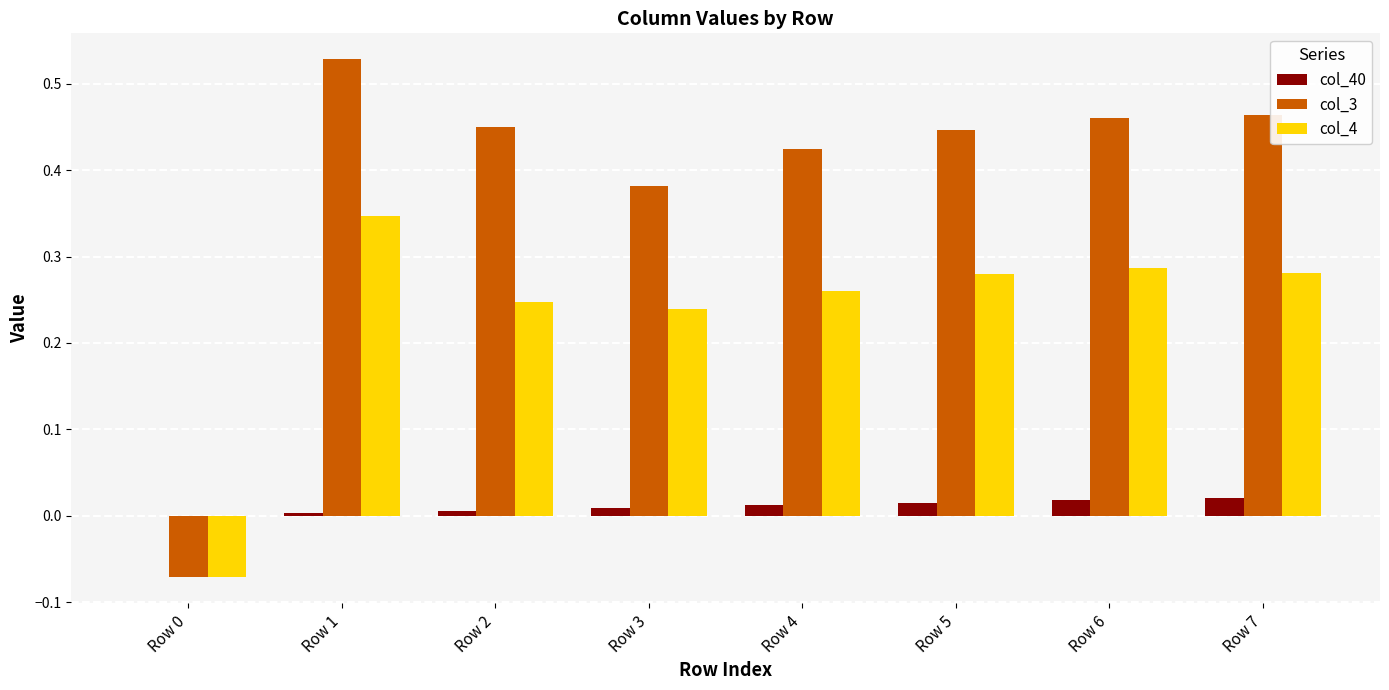

Which label corresponds to the largest value in the chart?

Row 1